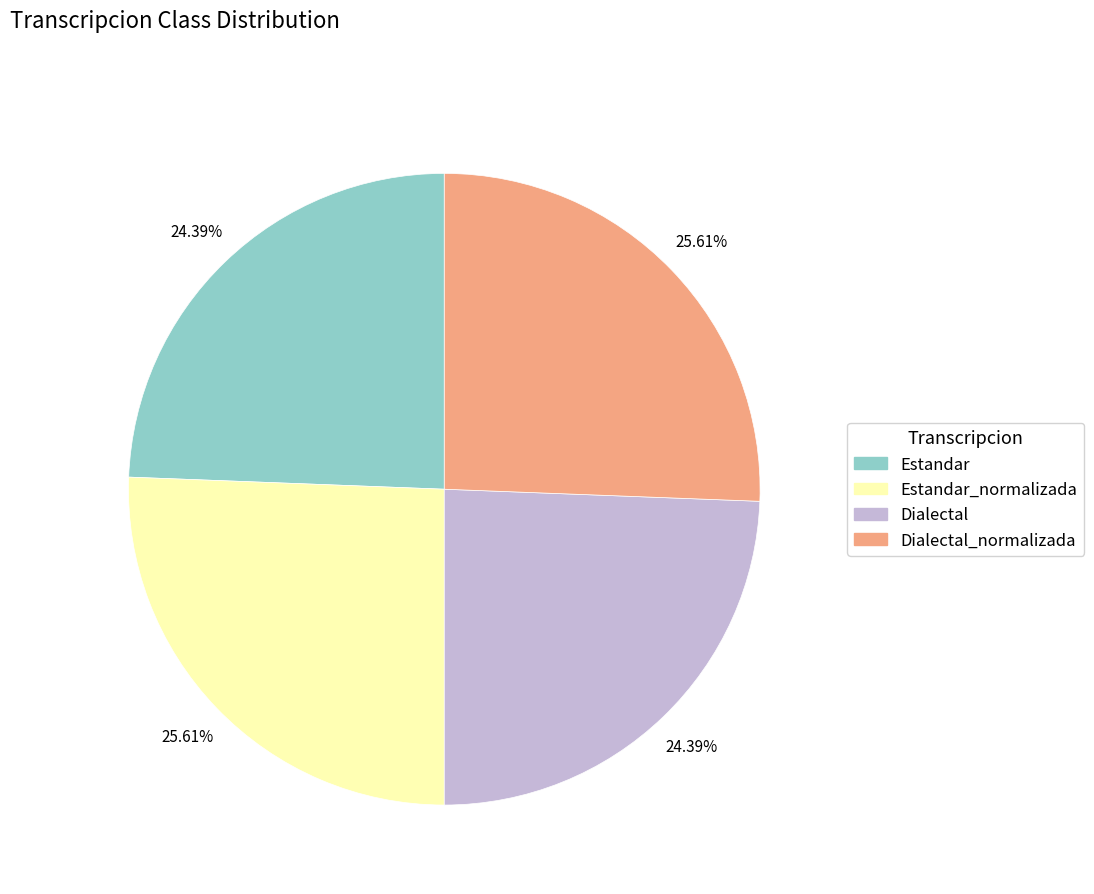

To the nearest percent, what is the average slice percentage?

25%